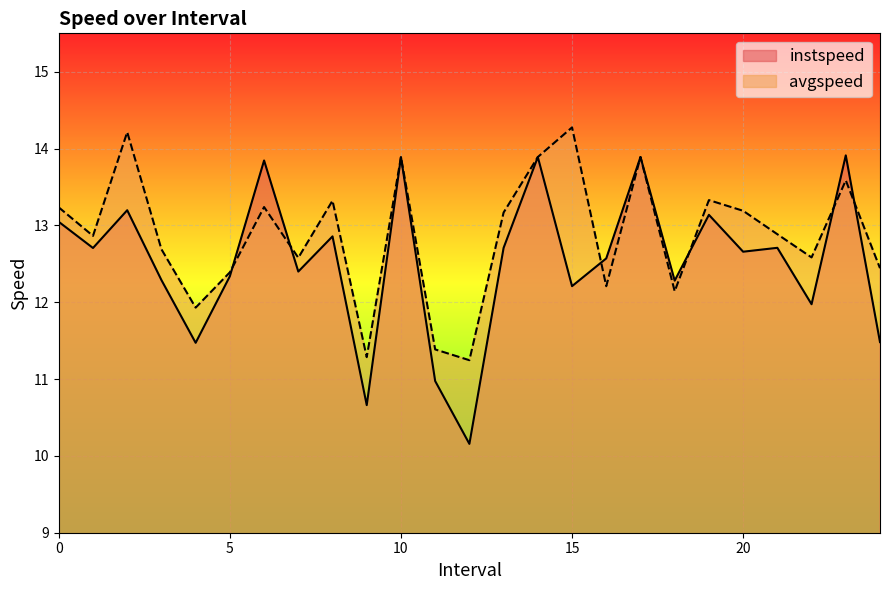

What is the difference between the highest and lowest values at 16.0?

0.4